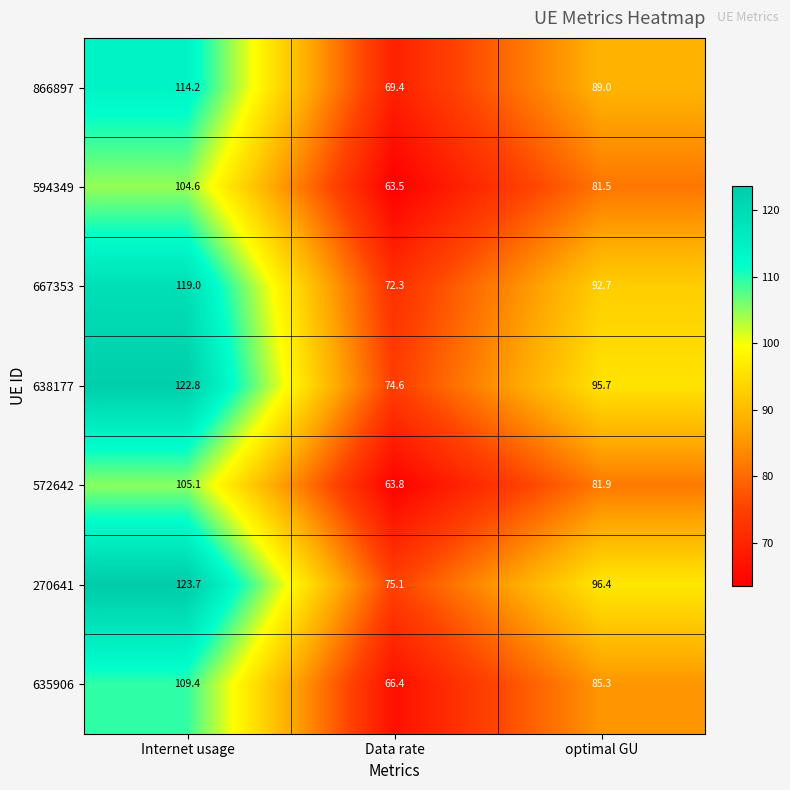

Reading left to right, extract all data points from this chart.

866897: 114.2	69.4	89.0
594349: 104.6	63.5	81.5
667353: 119.0	72.3	92.7
638177: 122.8	74.6	95.7
572642: 105.1	63.8	81.9
270641: 123.7	75.1	96.4
635906: 109.4	66.4	85.3